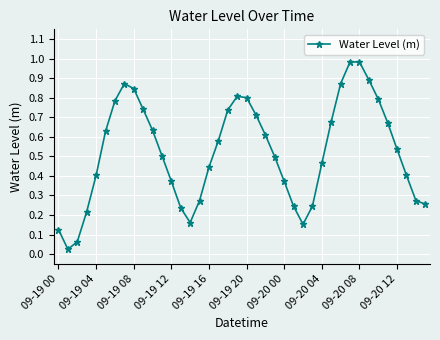

True or false: there are more than 2 points higher than both neighbors.

True